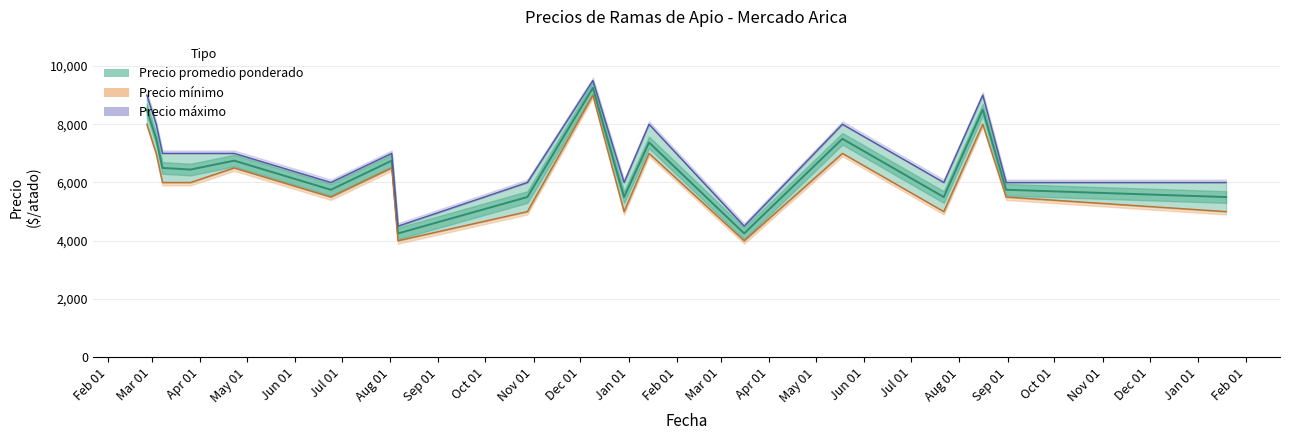

Is it true that Precio máximo equals 6000 at 2022-07-22?

True